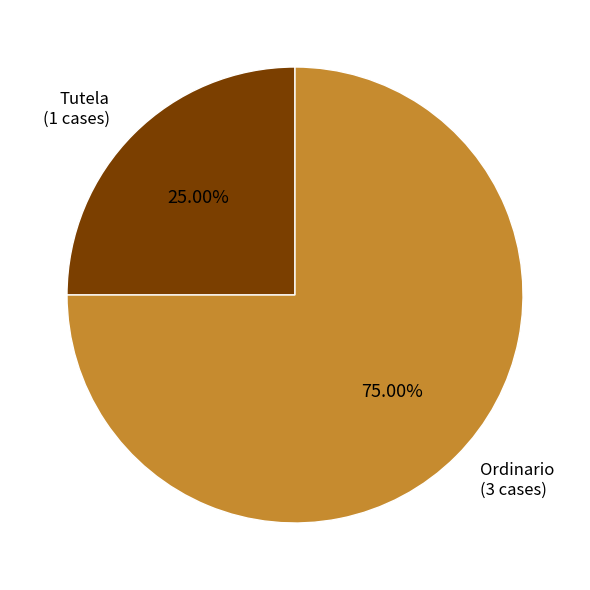

Is there a majority slice in this chart?

Yes